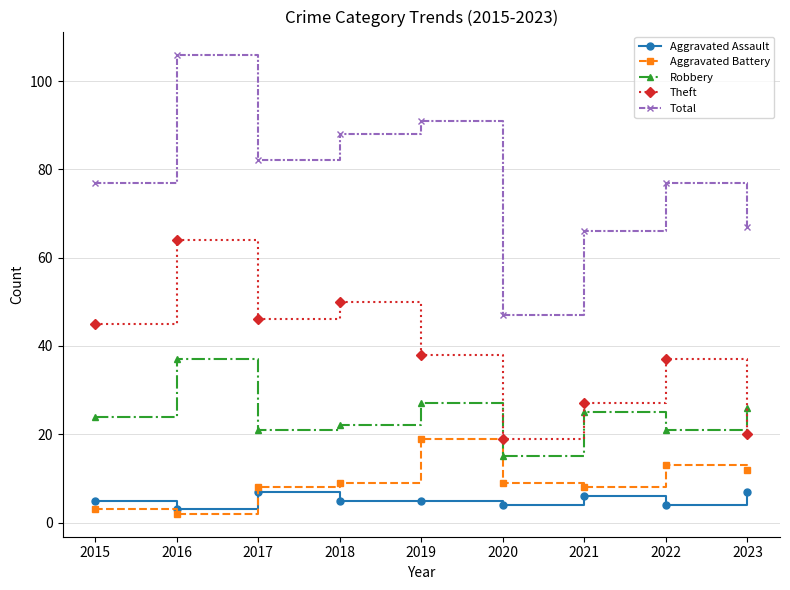

Is the value of Aggravated Assault at 2023 greater than the value of Robbery at 2018?

No